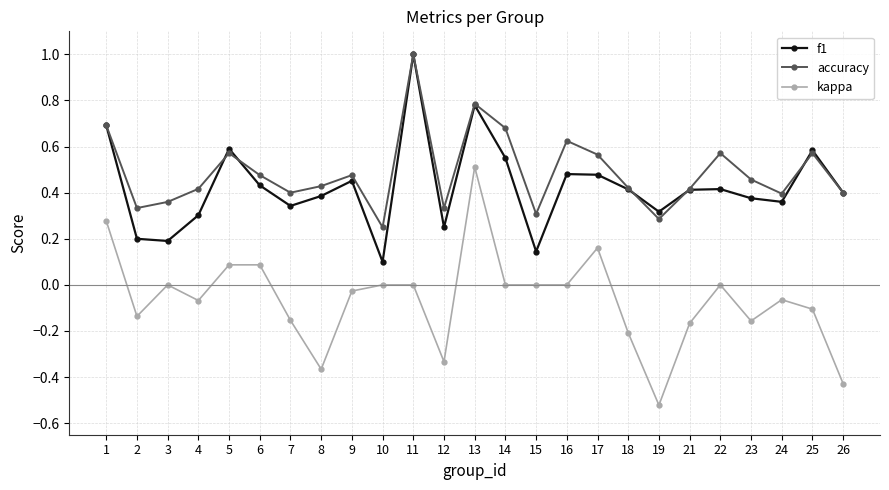

What is the highest value of the f1 series?

1.0